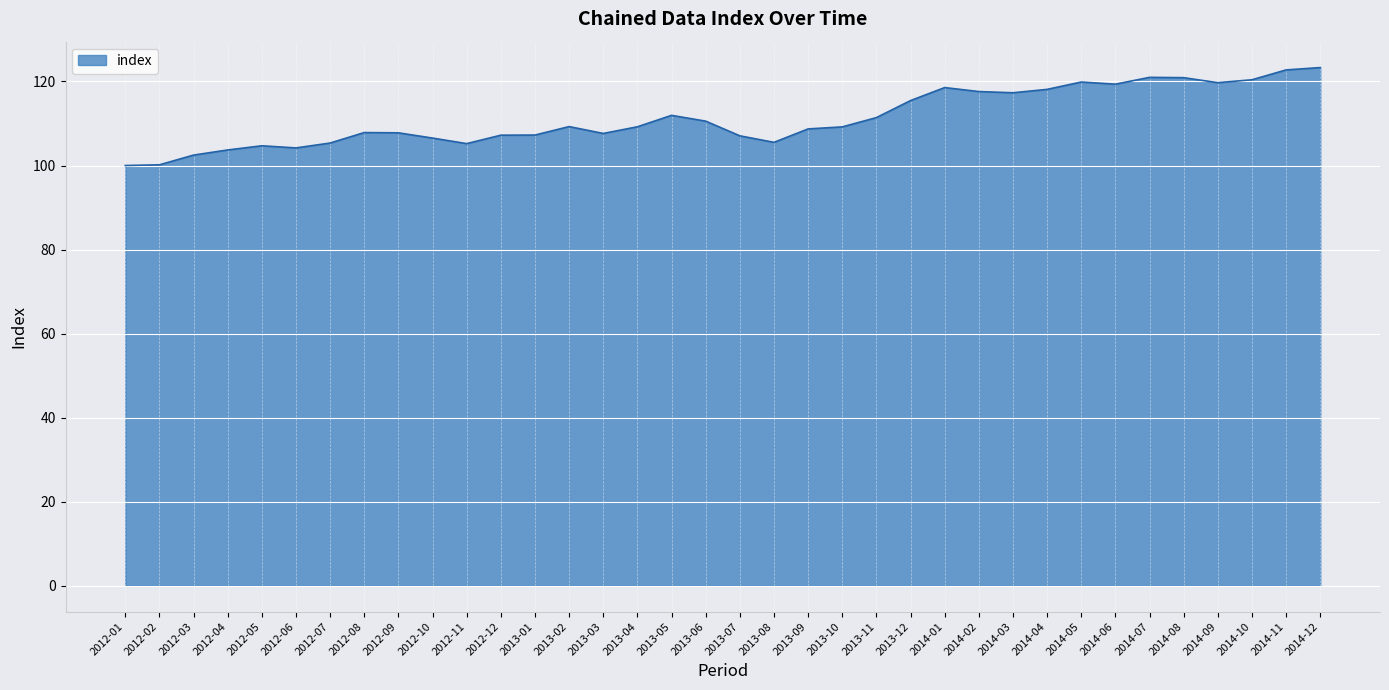

What is the difference between the maximum and minimum values?

23.3